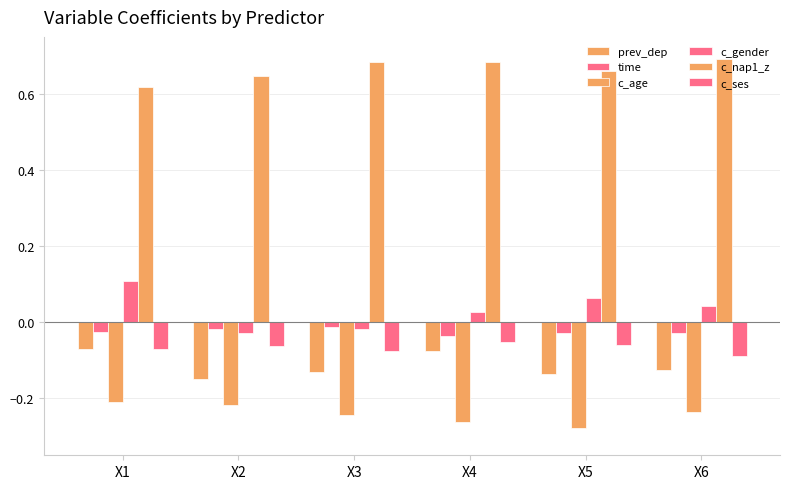

Count the number of data series in this chart.

6